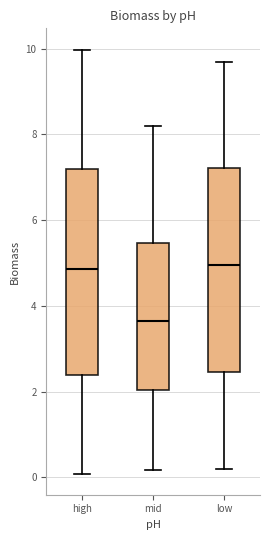

Which box has the lowest median line?

mid